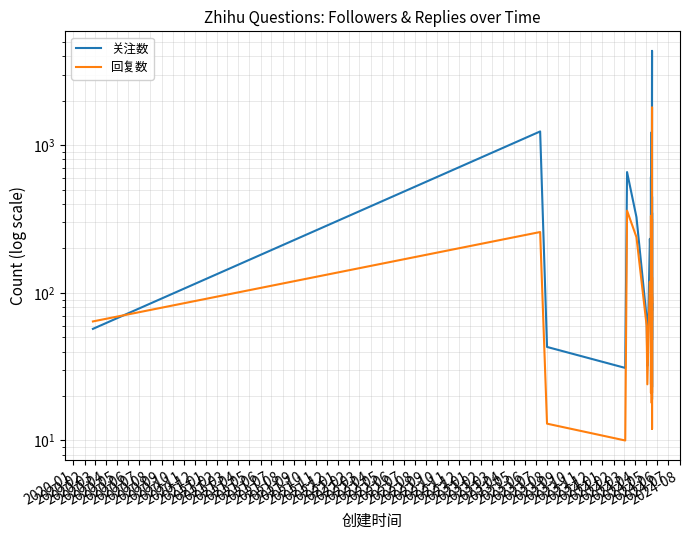

The 关注数 series shows 47 at 2020-04. True or false?

False